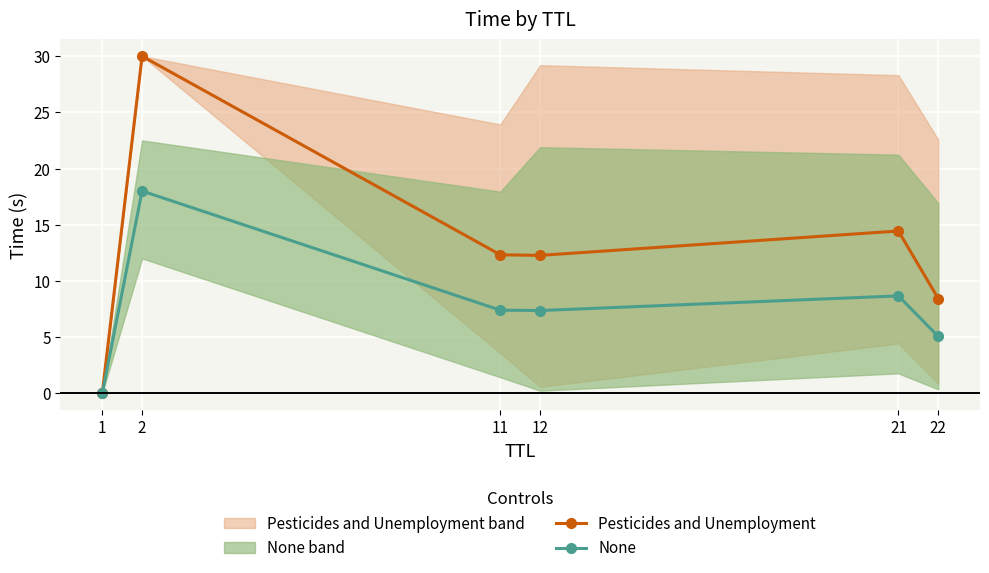

List the series in order of their overall mean, highest first.

Pesticides and Unemployment, None